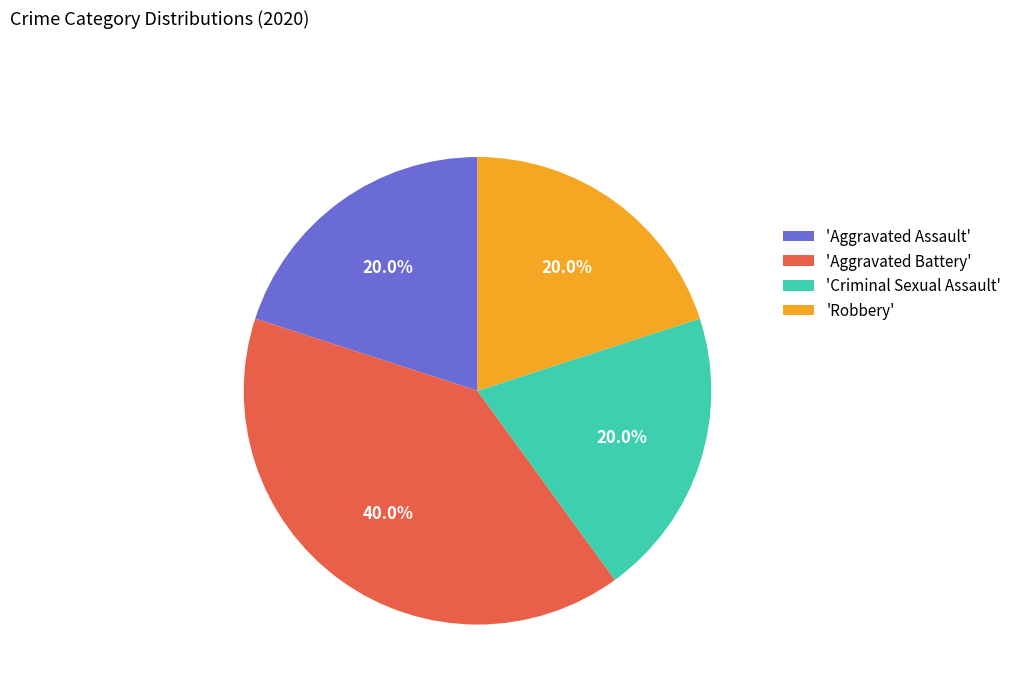

Does any single category account for the majority?

No